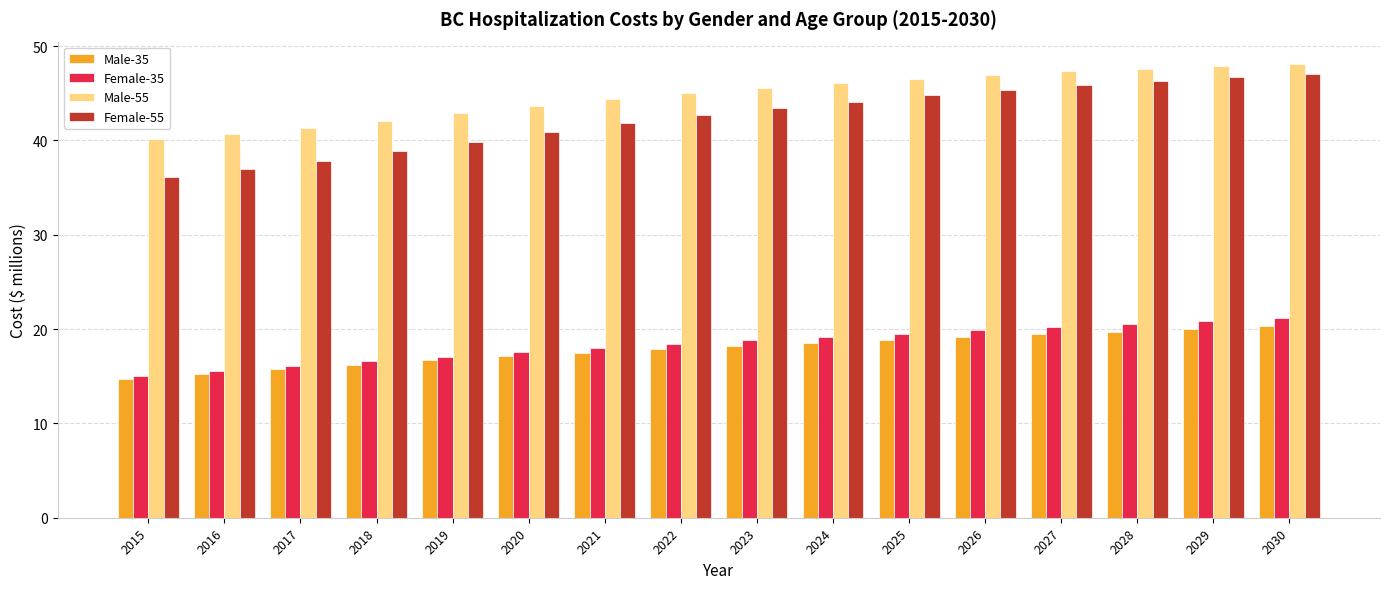

How many categories are shown in the chart?

16